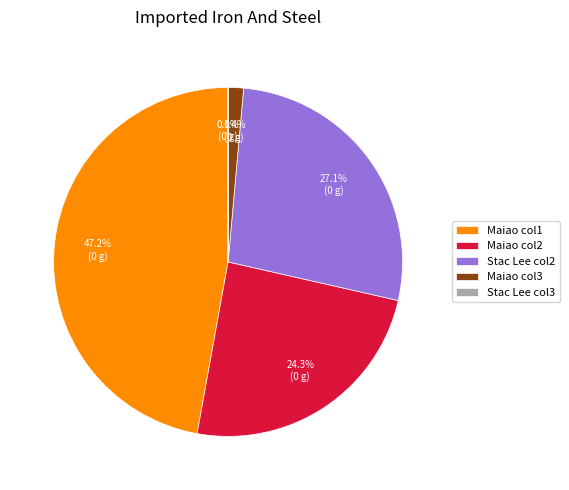

What percentage is NOT represented by Maiao col3?

98.6%